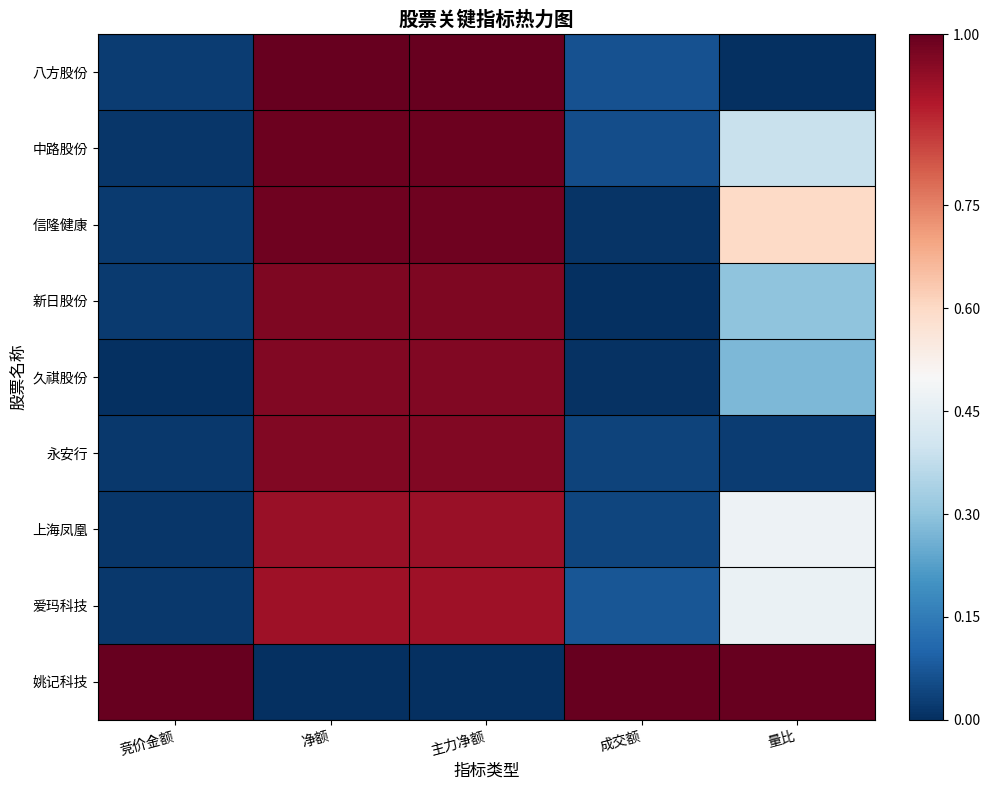

The value of 姚记科技 at 竞价金额 is 0.4. True or false?

False